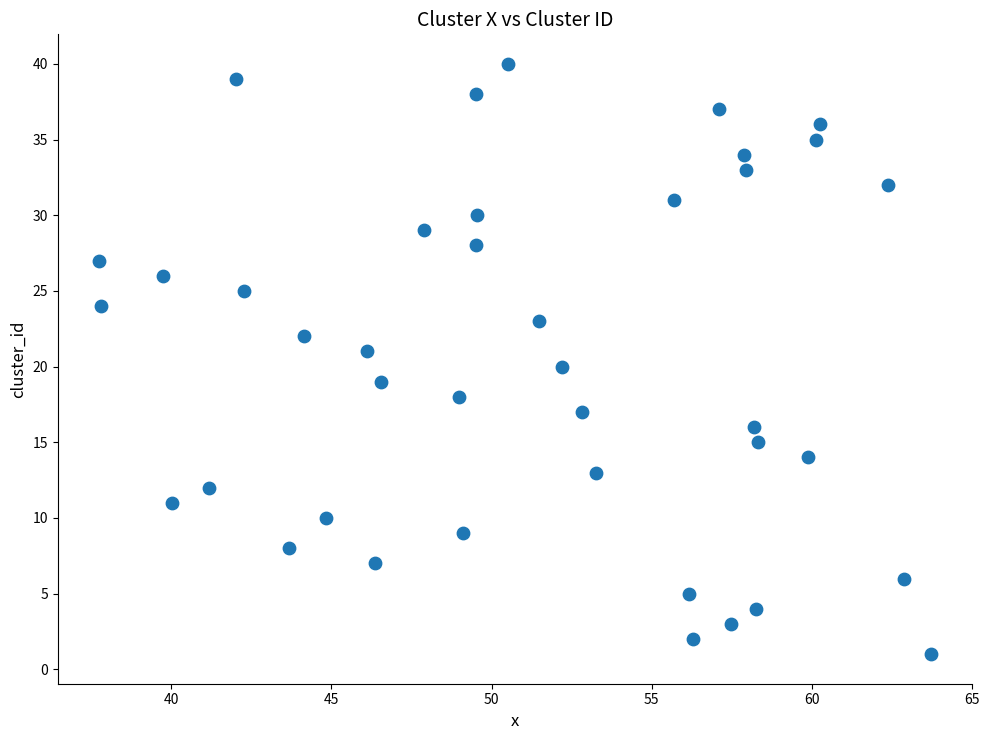

What is the range of Y values (max minus min)?

39